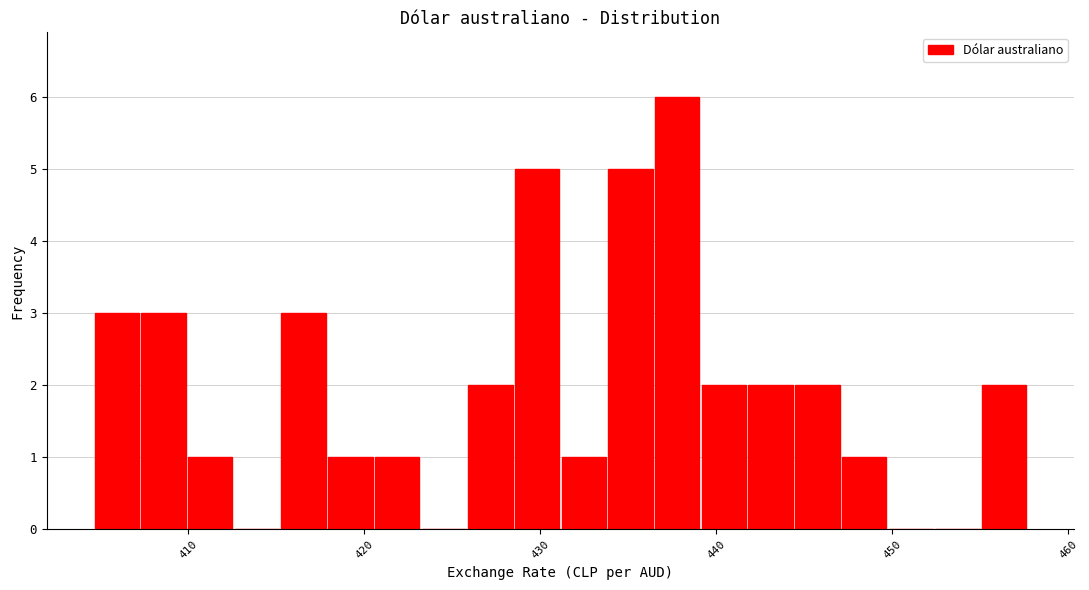

Read against the x-axis, roughly where is the centre of the tallest bar?

438